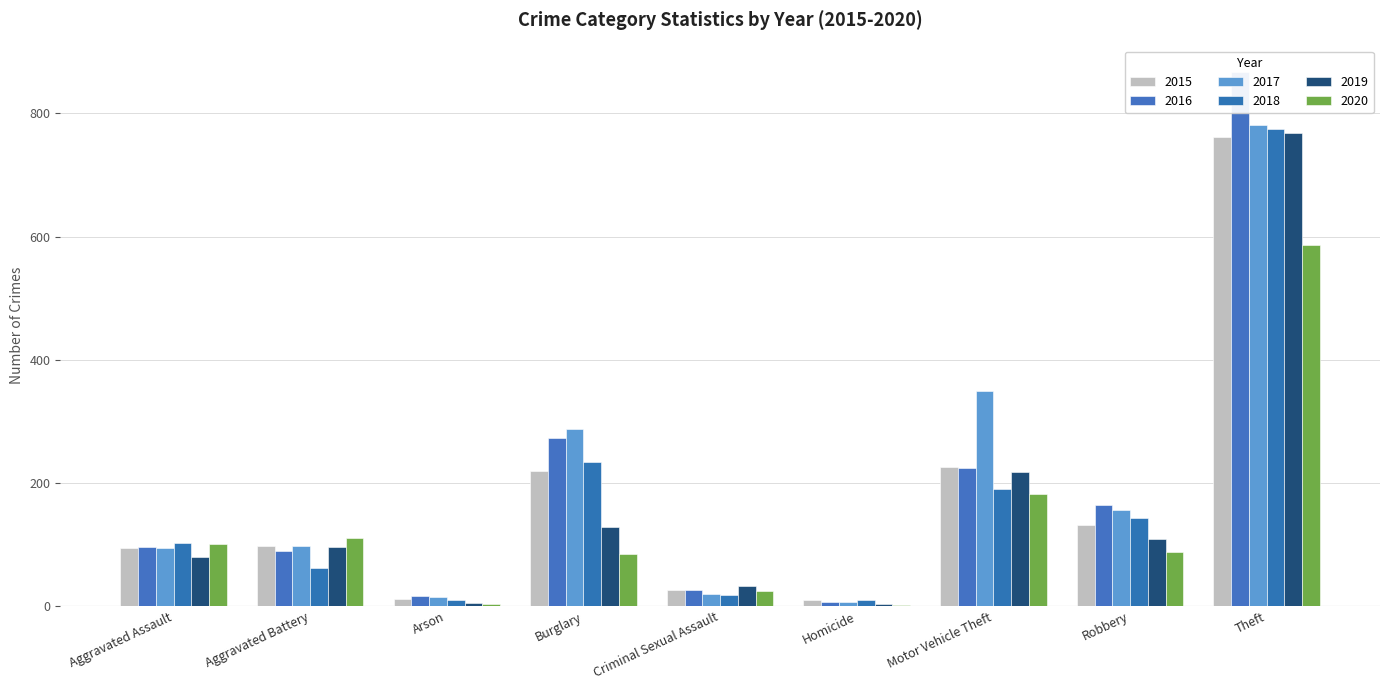

What is the highest value of the 2019 series?

768